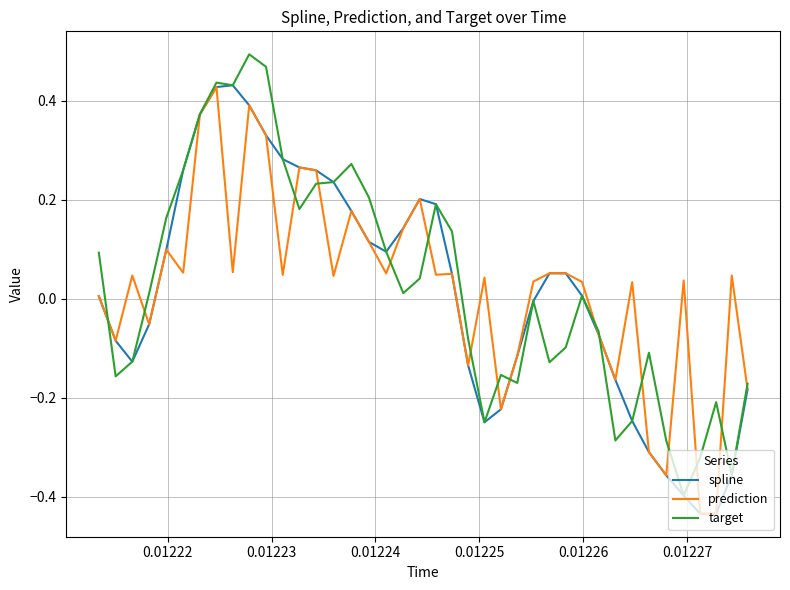

True or false: spline and prediction cross at least once.

False